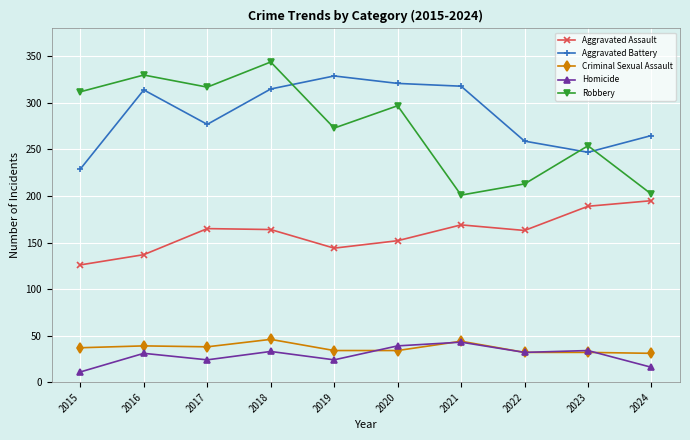

How many lines are shown in the chart?

5